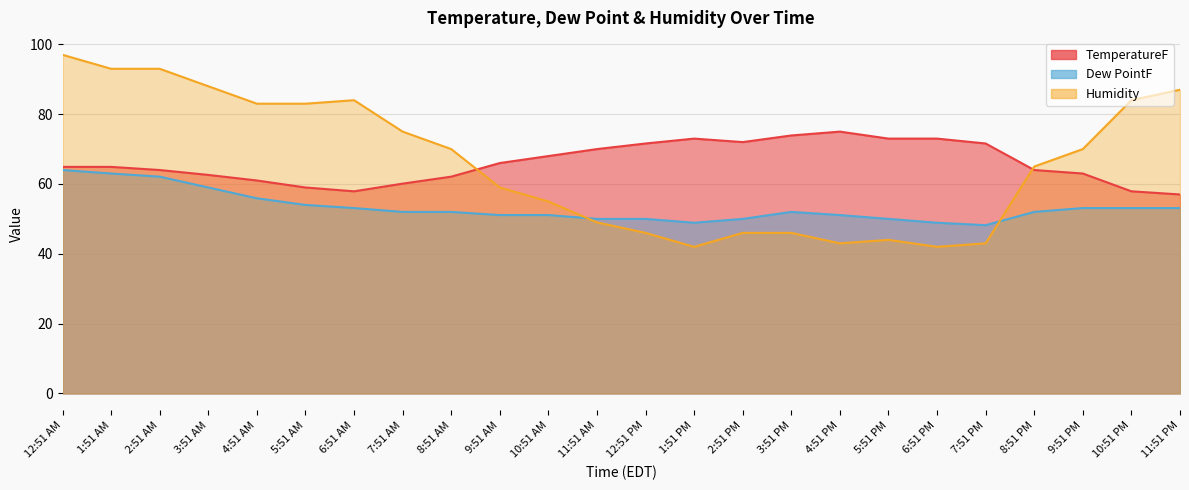

What is the difference between the maximum and minimum values in the Humidity series?

55.0